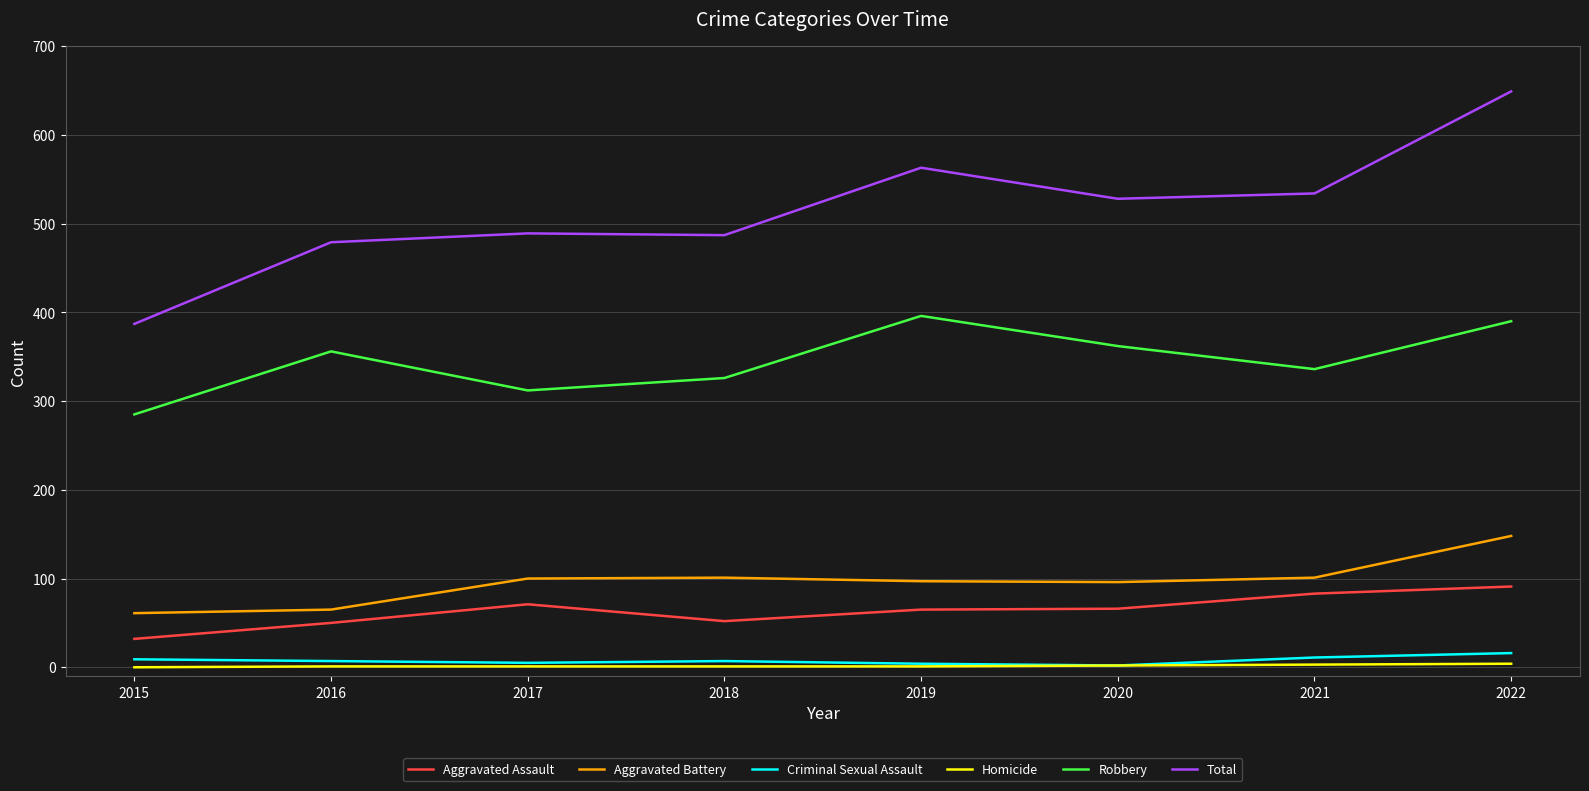

Is the value of Aggravated Battery at 2017 greater than the value of Aggravated Assault at 2021?

Yes